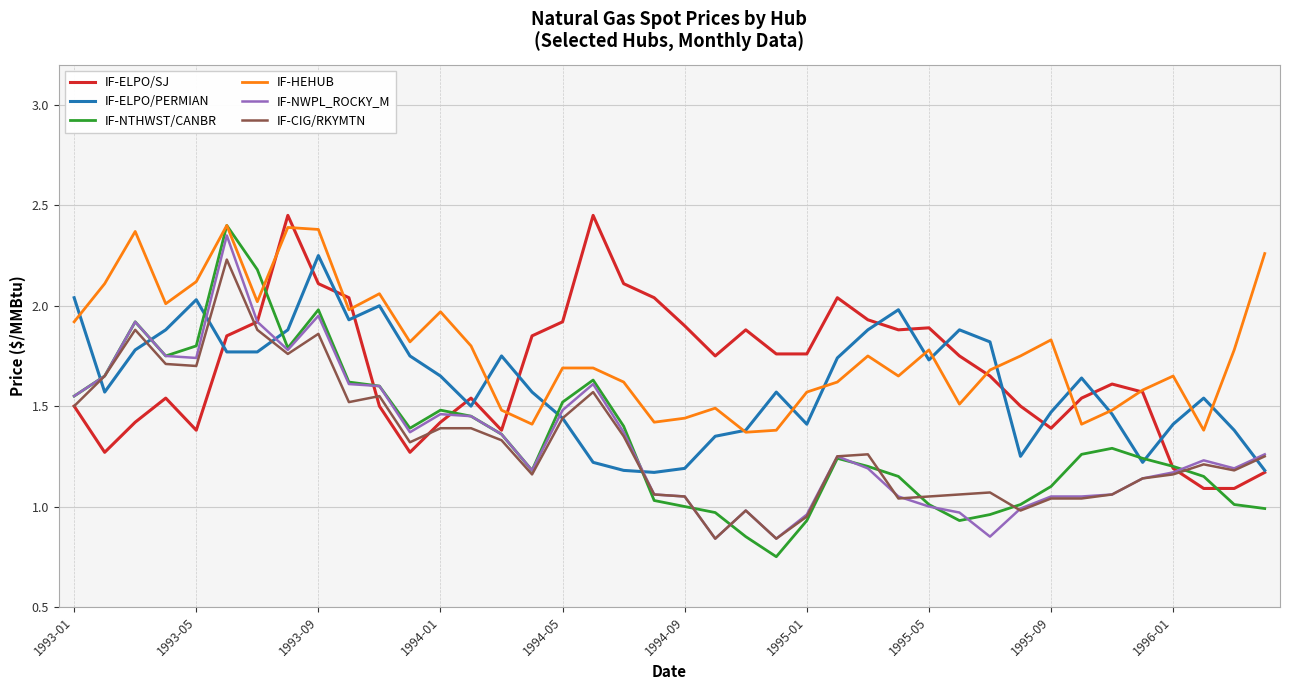

Which series has the widest spread of values?

IF-NTHWST/CANBR